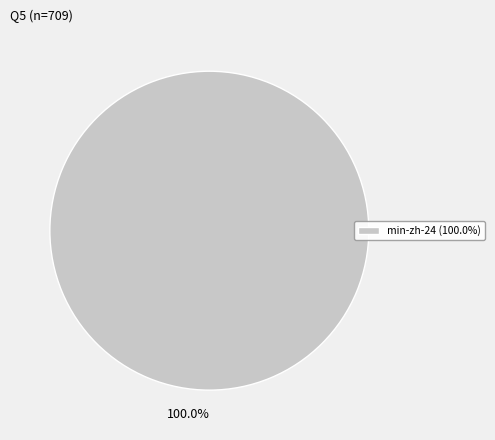

What is the majority slice?

100.0%